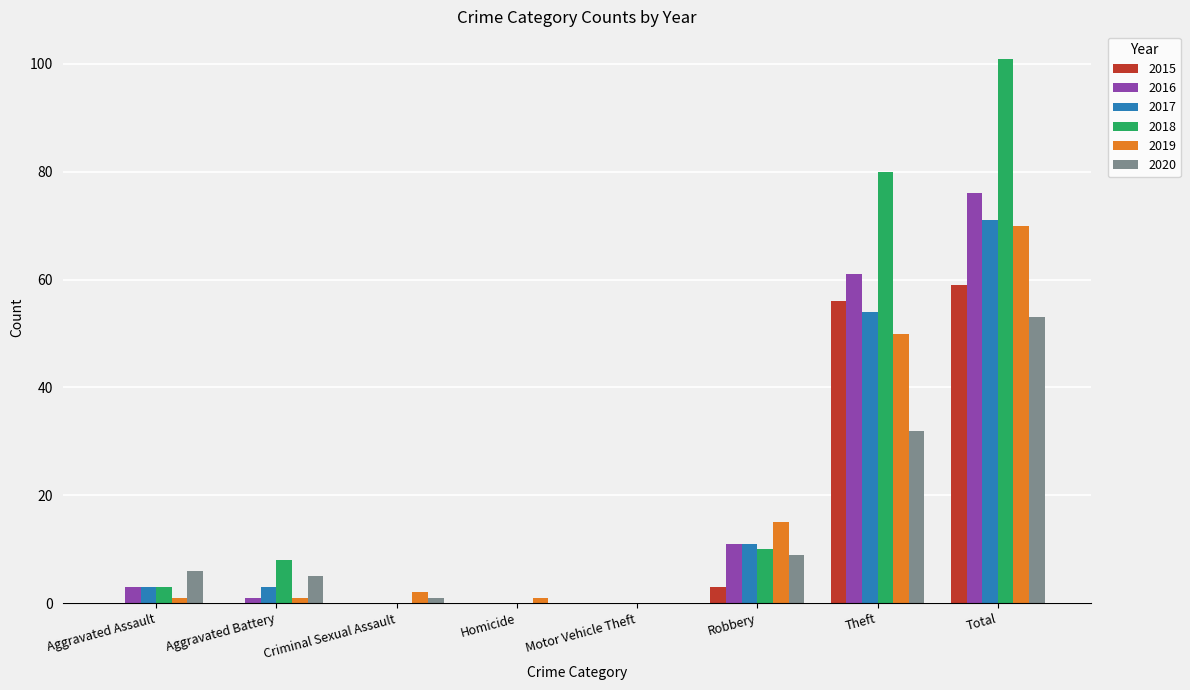

Between Motor Vehicle Theft and Theft, which series saw the biggest shift?

2018